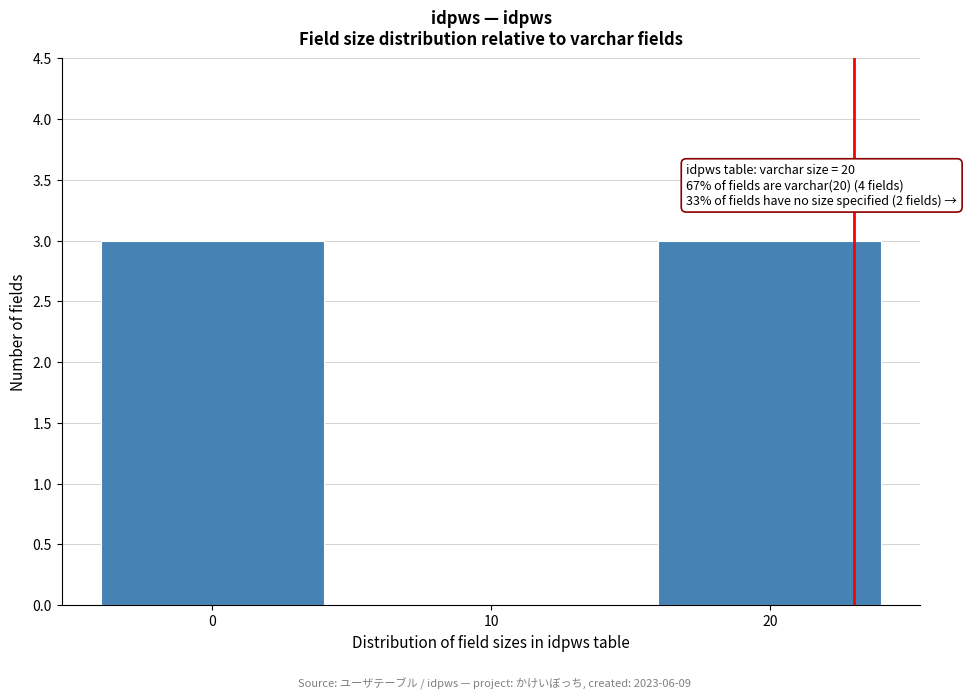

Reading left to right, transcribe all the data shown in this chart.

0=3	10=0	20=3